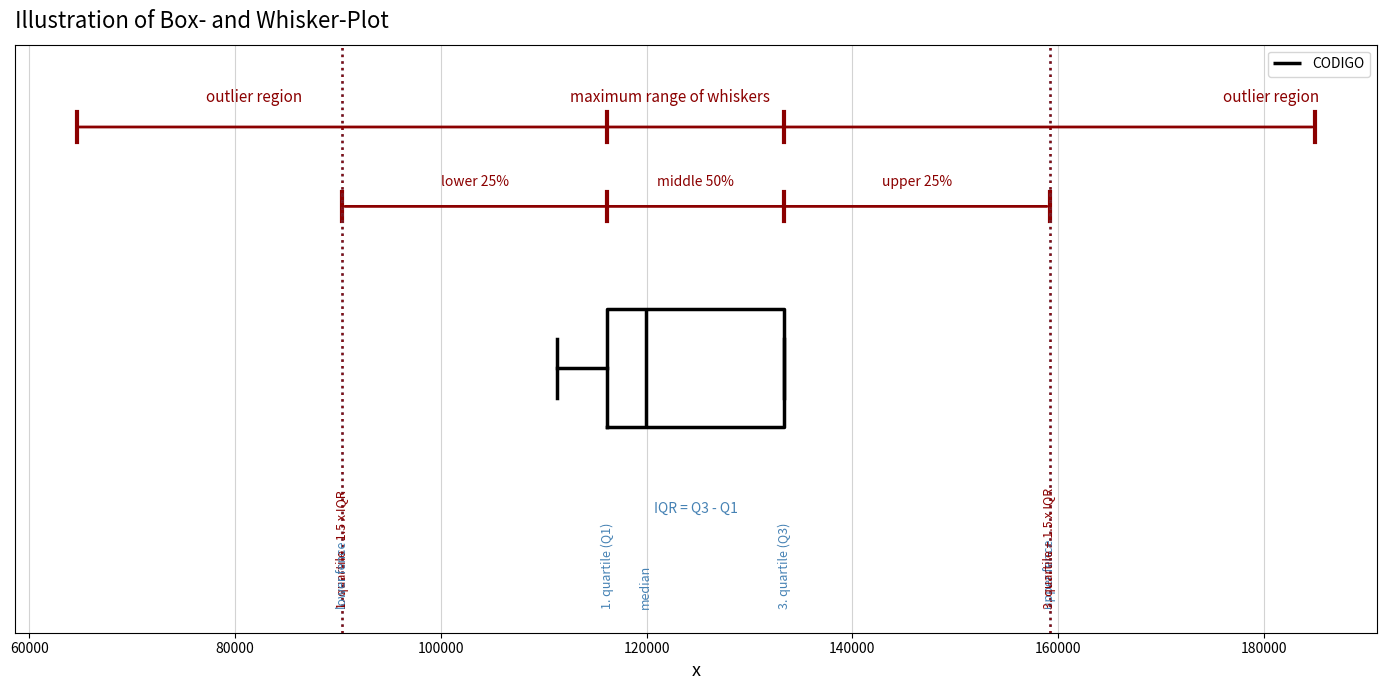

Where is the right edge of the box on the x-axis? The values are not printed on the chart, so give them approximately, as read against the axis.

134000